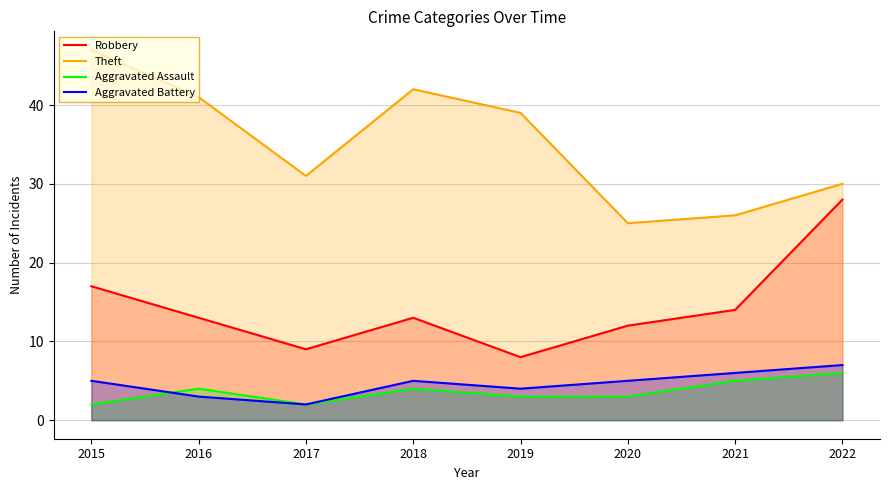

True or false: Robbery and Aggravated Battery intersect in this chart.

False